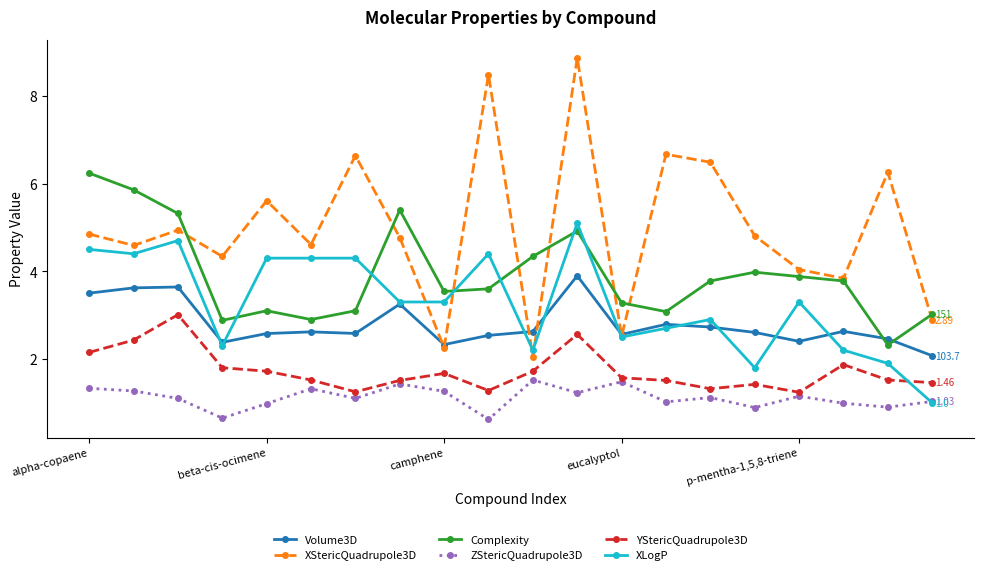

How many lines are shown in the chart?

6